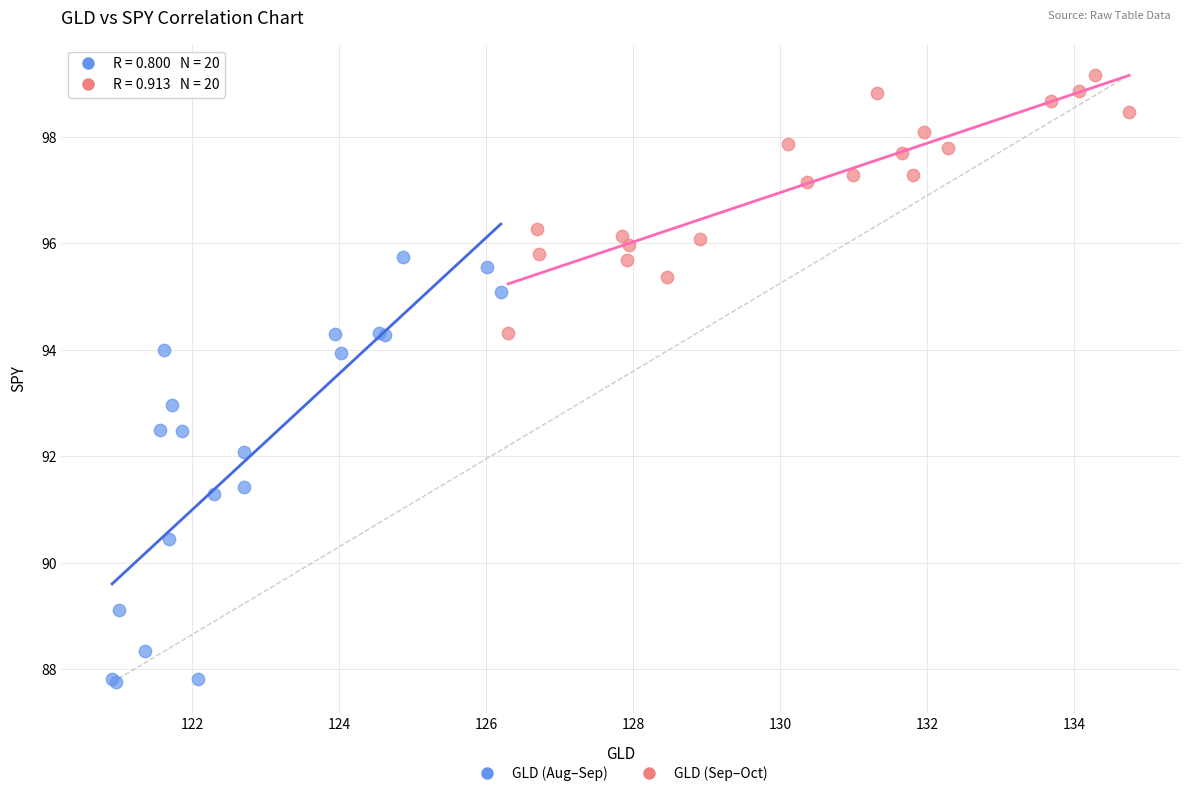

Which series has the largest Y range (max minus min)?

GLD (Aug–Sep)